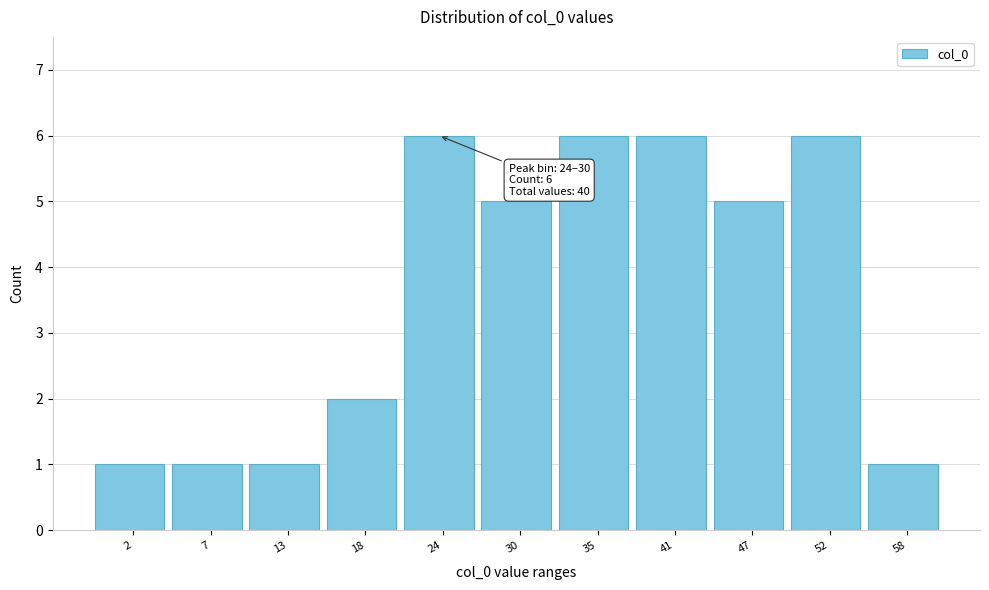

Reading left to right, list all the values displayed in this chart.

2=1	7=1	13=1	18=2	24=6	30=5	35=6	41=6	47=5	52=6	58=1